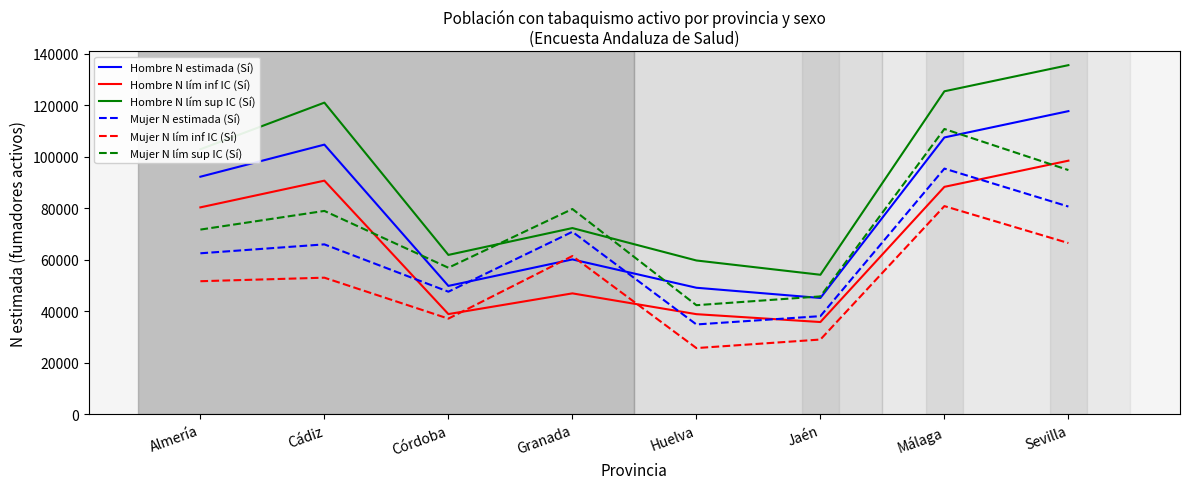

The value of Mujer N estimada (Sí) at Almería is 62532. True or false?

True